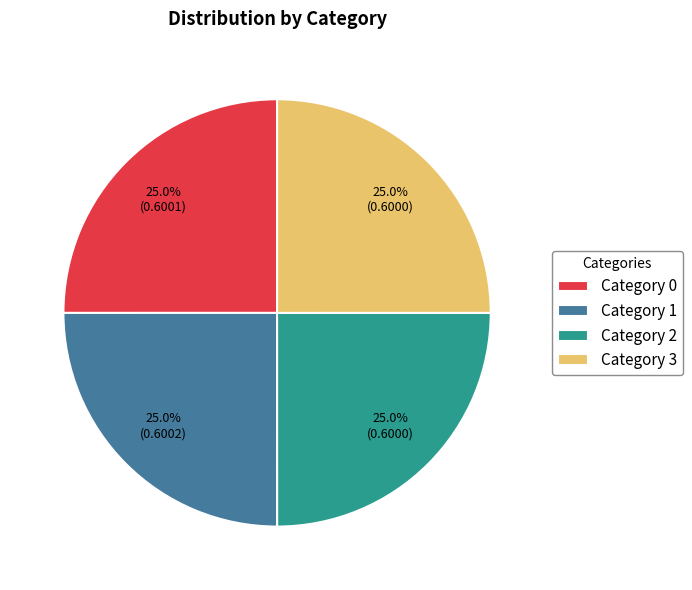

What percentage do Category 1 and Category 2 together represent?

50.0%